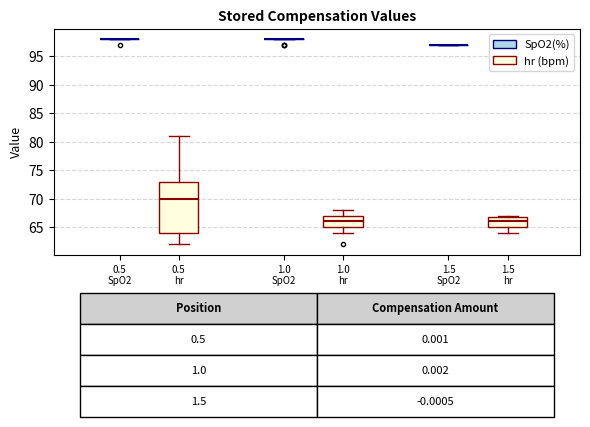

Comparing the boxes themselves (not the whiskers), which one is the tallest?

0.5 SpO2 (hr (bpm))